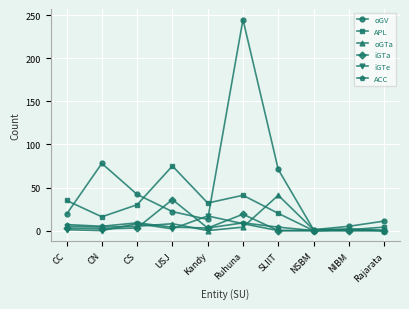

At how many categories does at least one series exceed 61?

4